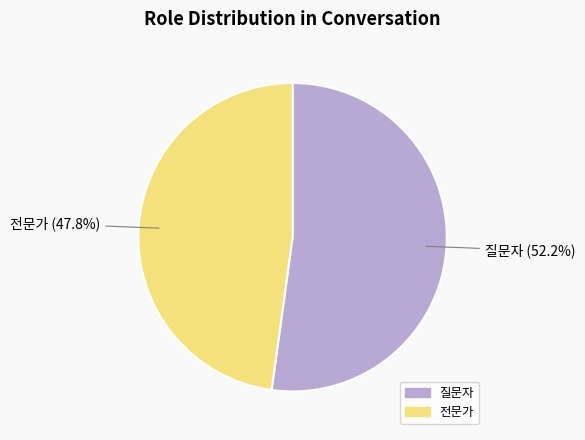

Approximately how many times larger is the value at 질문자 compared to 전문가?

1.1